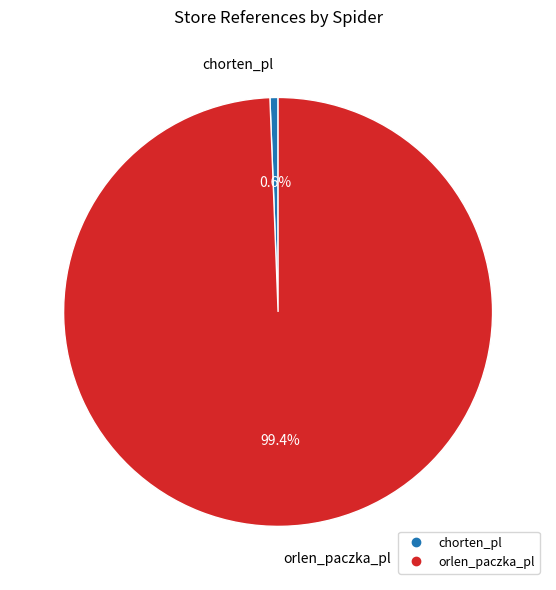

Count the number of slices in the pie.

2